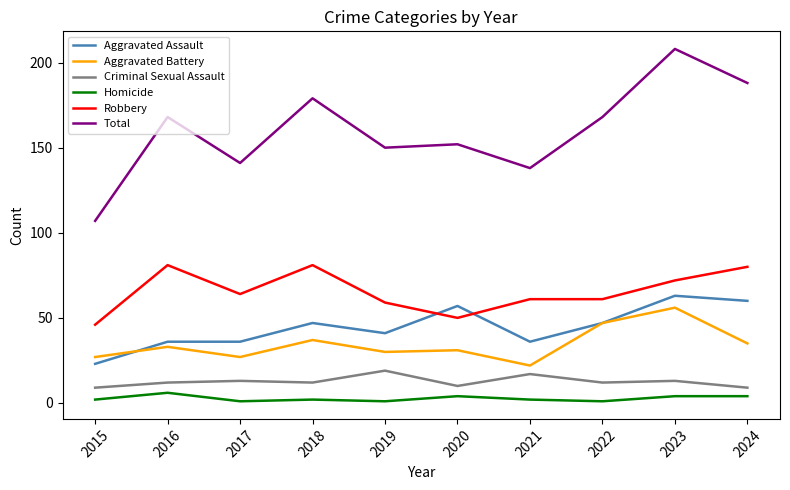

What is the lowest value of the Aggravated Battery series?

22